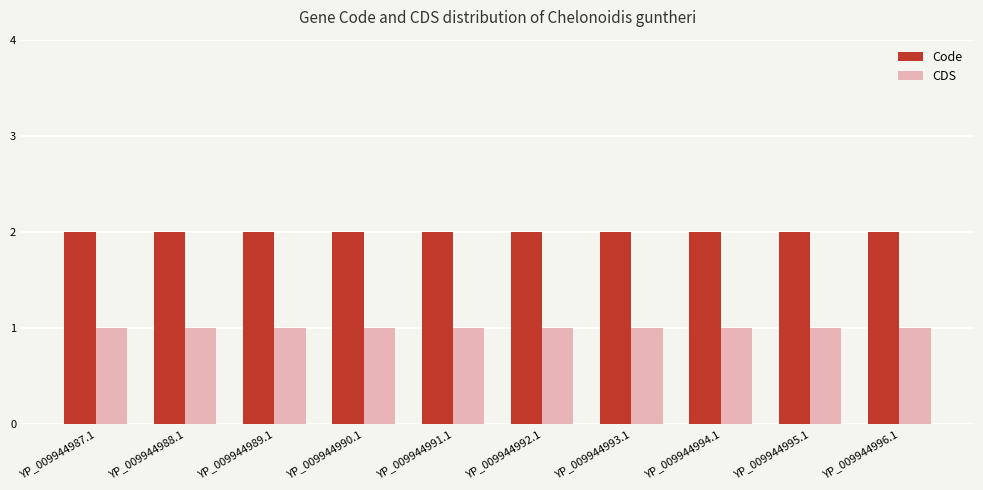

What is the label of the 10th bar from the left?

YP_009944996.1